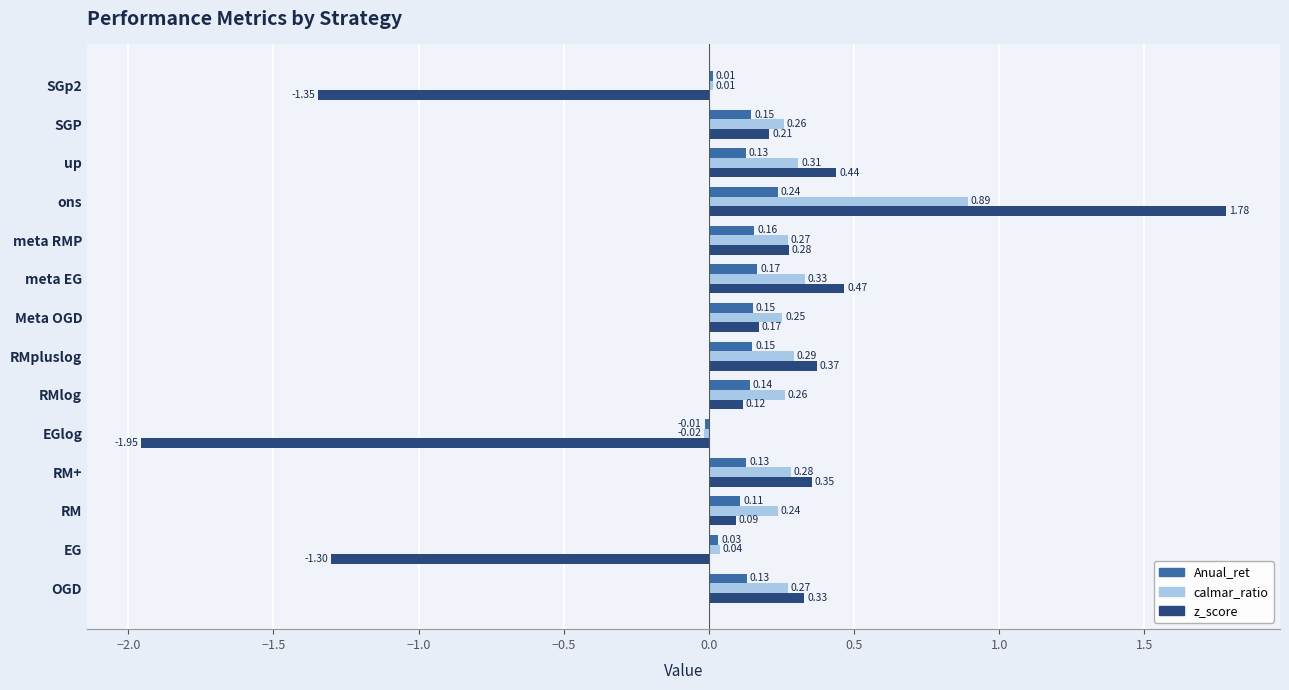

Which series has the largest range (max minus min)?

z_score